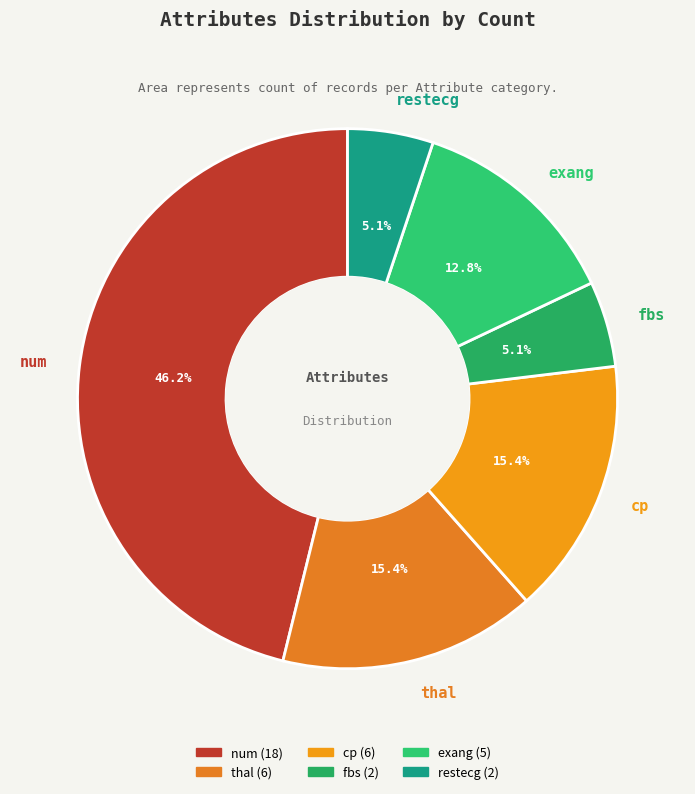

Is there any slice that represents more than half of the pie?

No